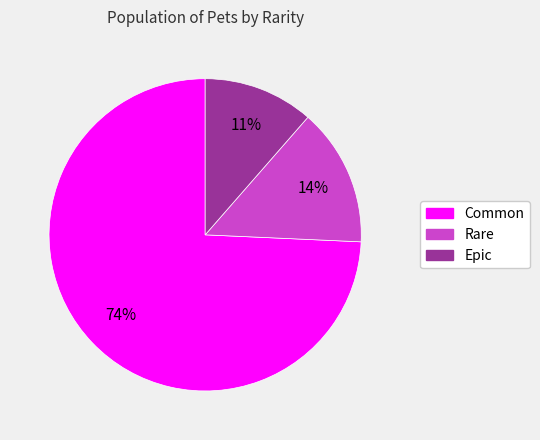

To the nearest percent, what is the average slice percentage?

33%